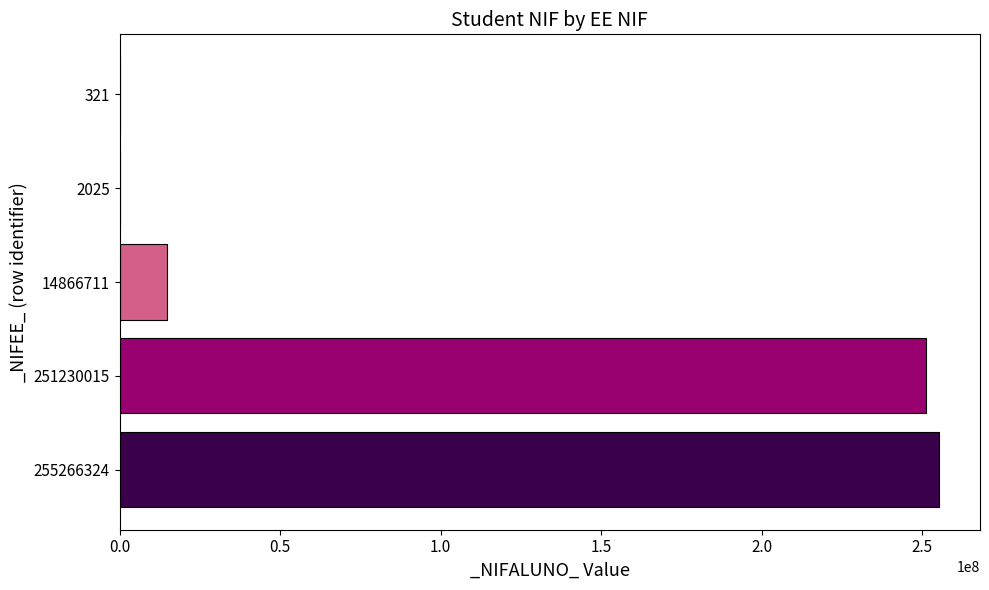

What is the sum of all values?

521365396